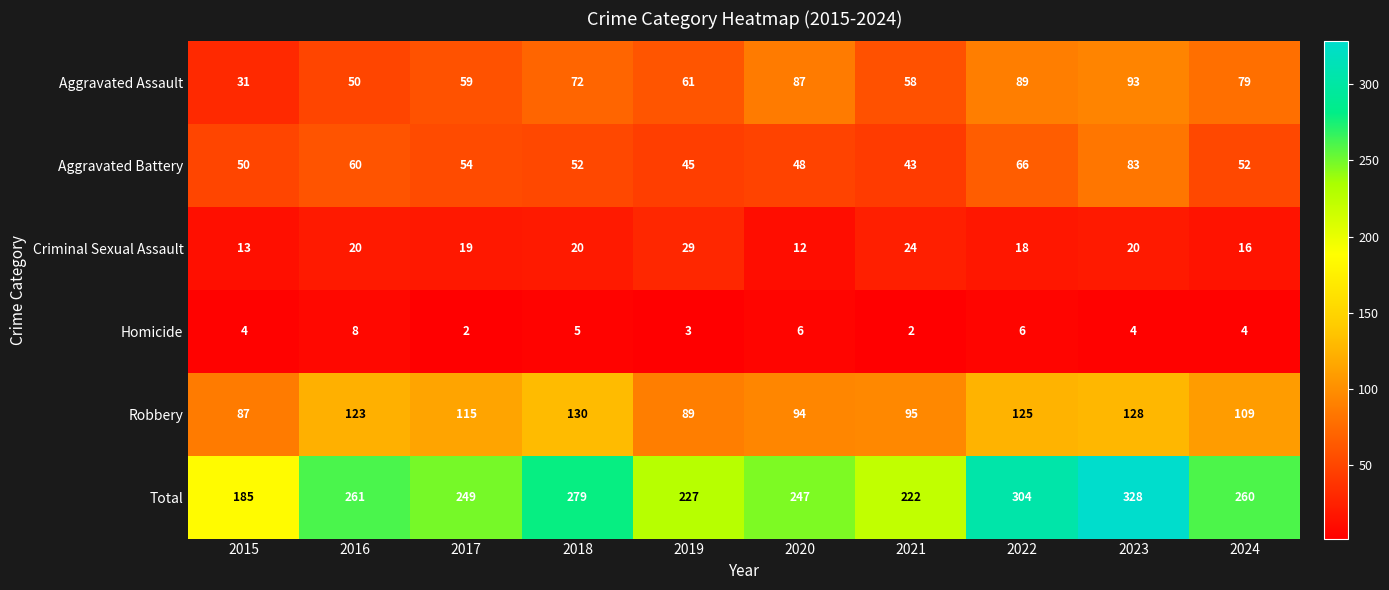

What is the total value across all series at 2022?

608